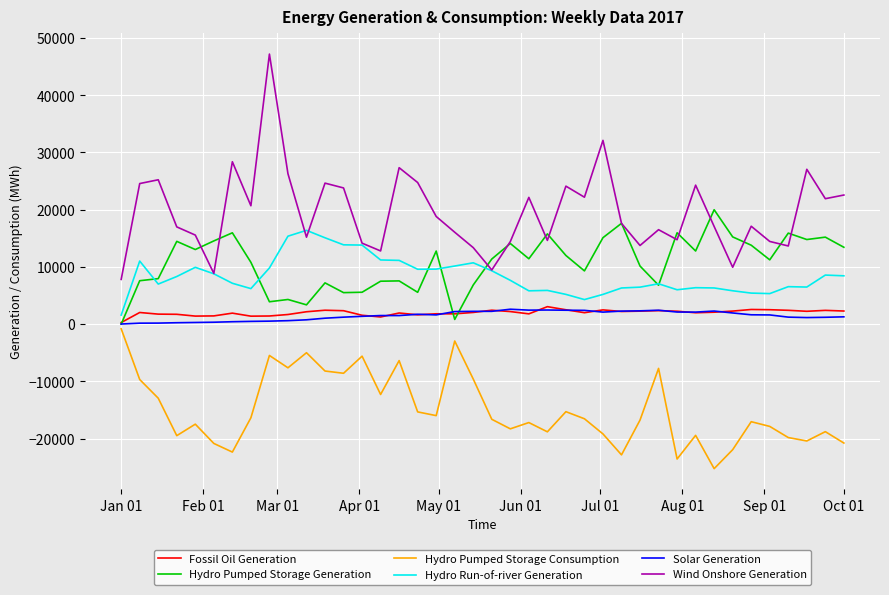

Which series has the largest range (max minus min)?

Wind Onshore Generation